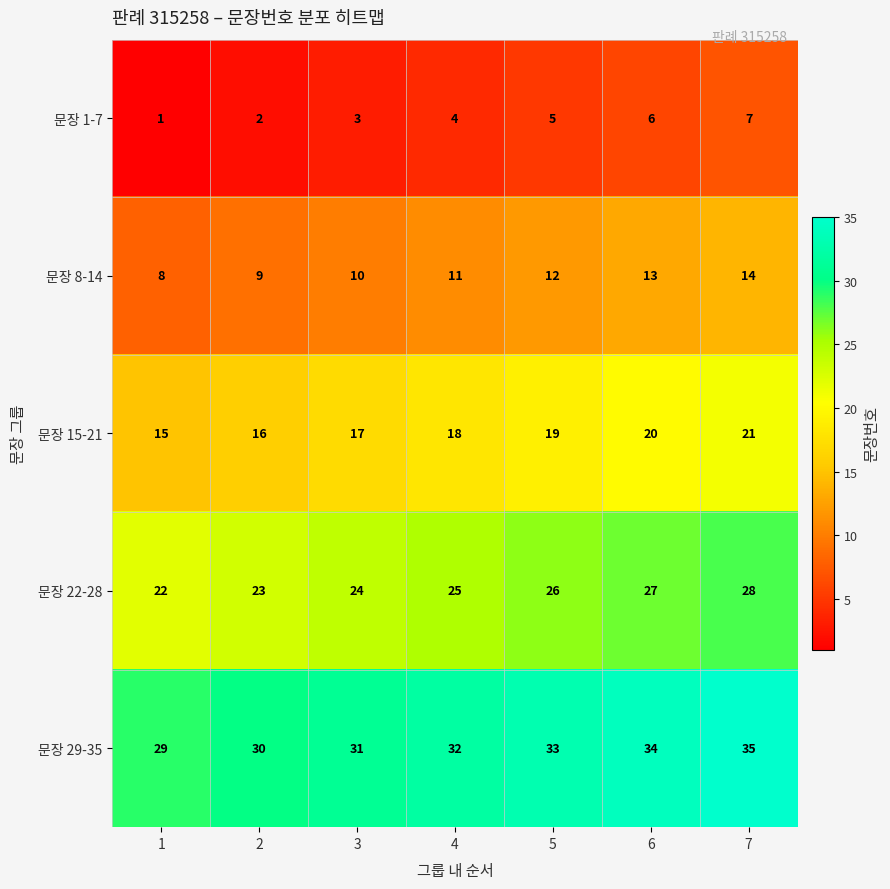

What is the difference between the maximum and second lowest values in the 문장 1-7 series?

5